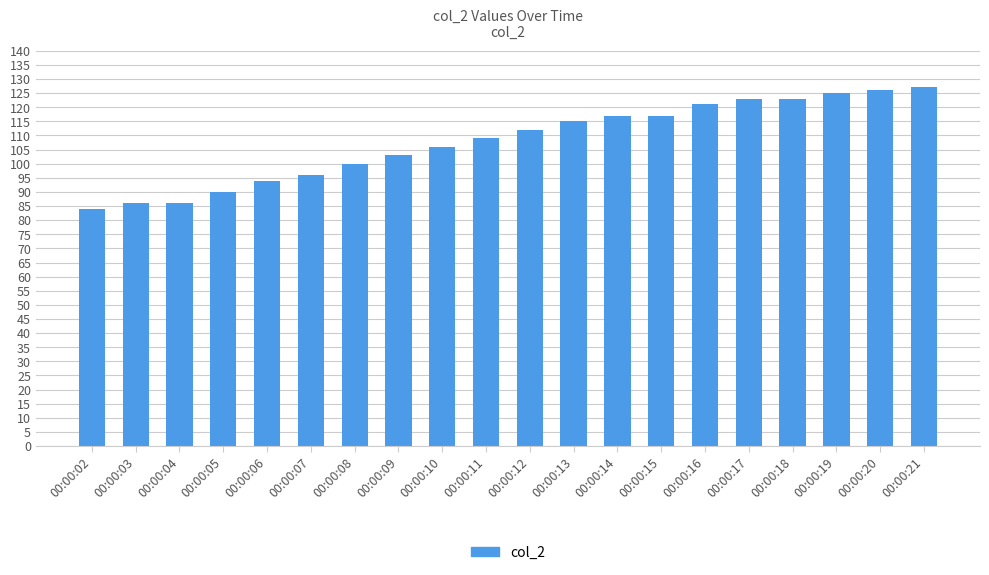

Reading left to right, list all the values displayed in this chart.

84	86	86	90	94	96	100	103	106	109	112	115	117	117	121	123	123	125	126	127